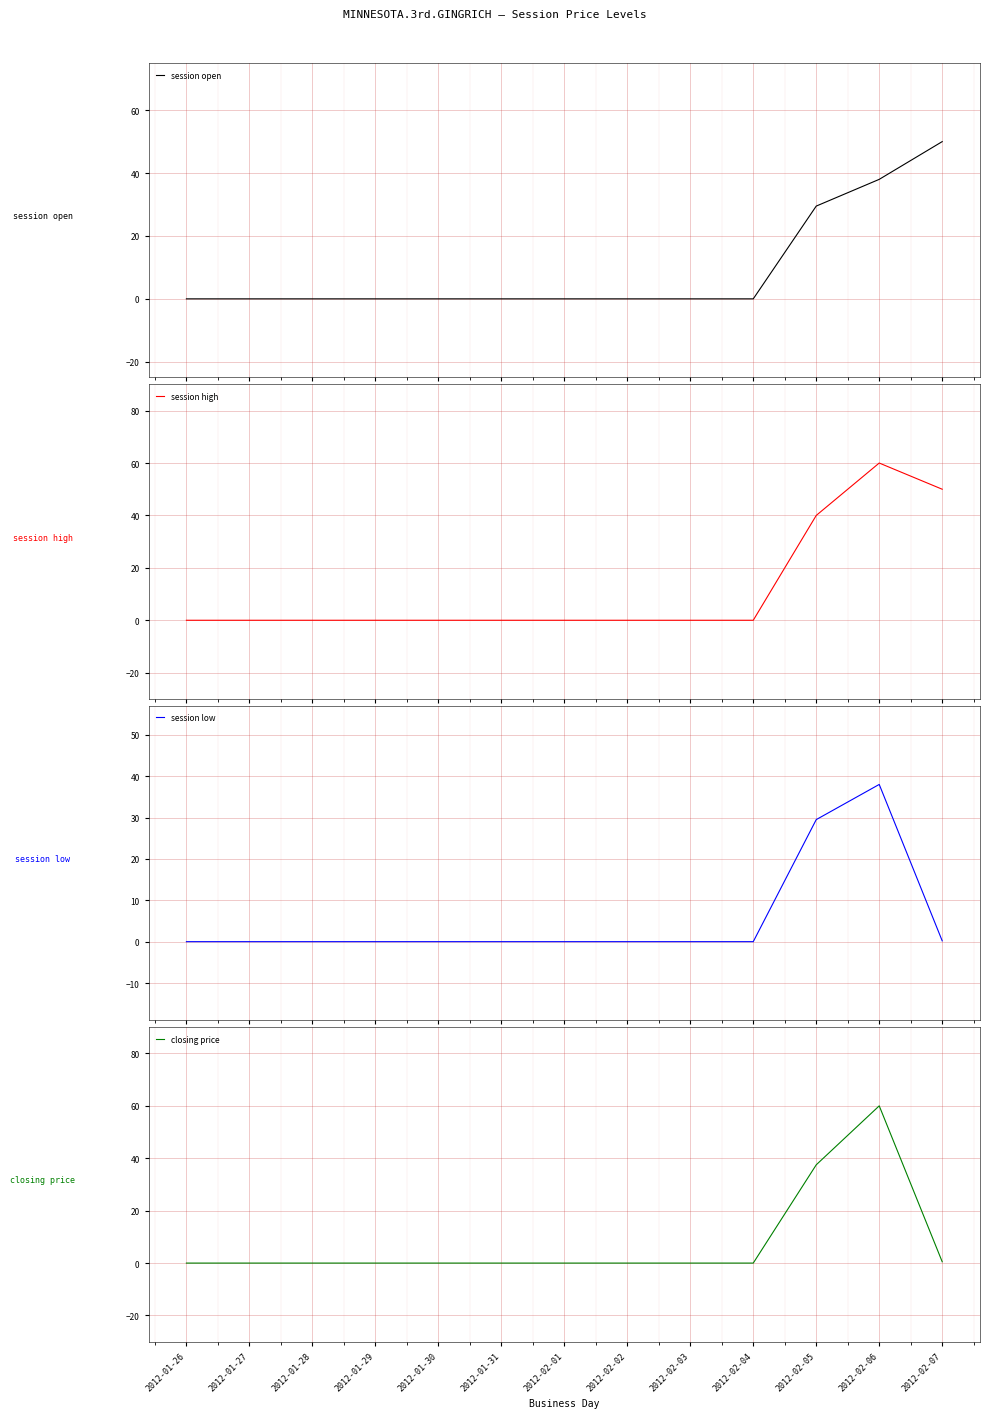

Which series has the largest total across all categories?

session high